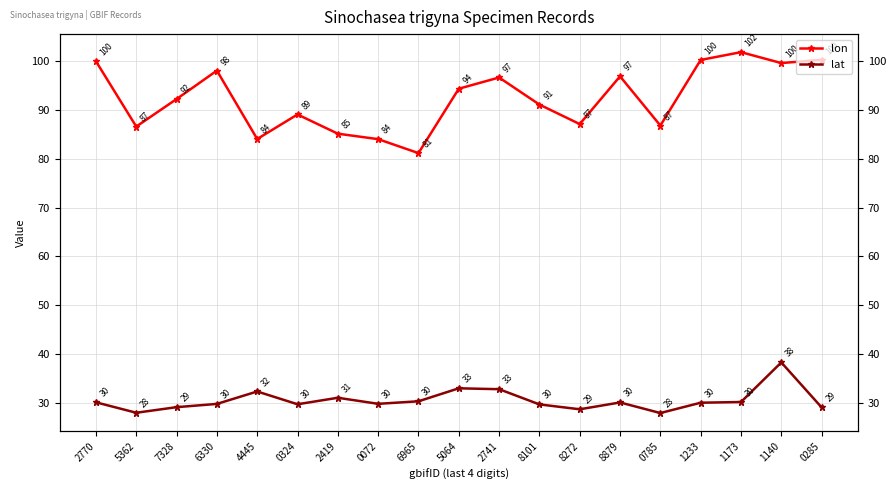

What is the label of the 19th point from the right?

2770